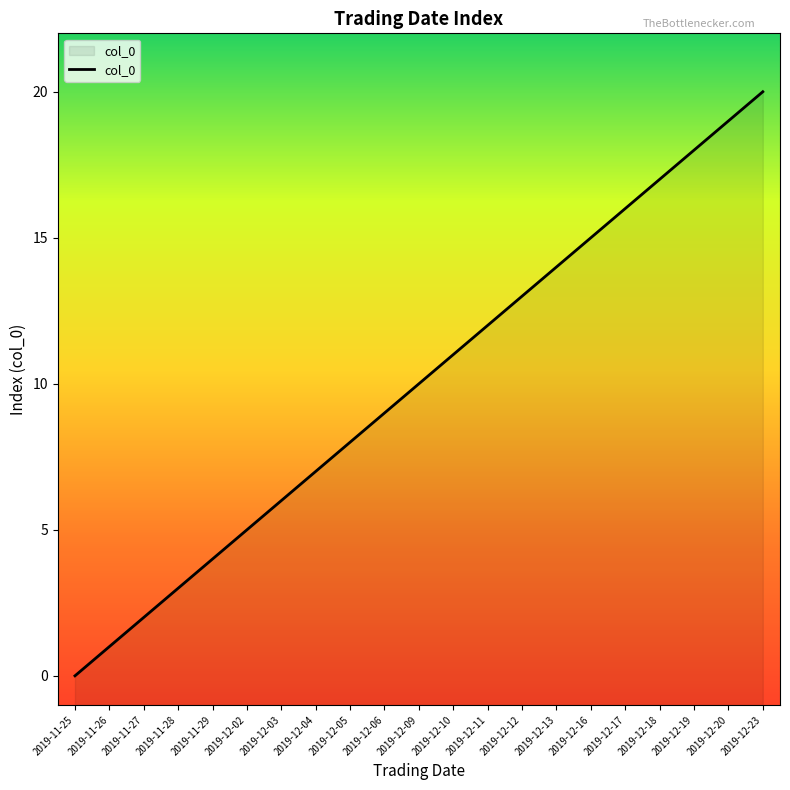

The chart shows a value of 29 at 2019-12-23. True or false?

False